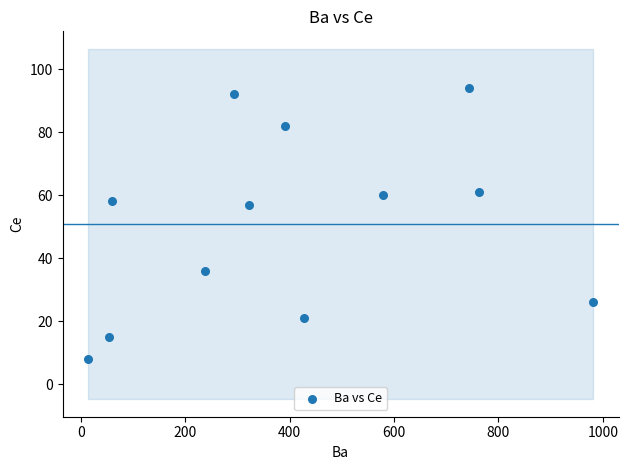

What is the average X value?

405